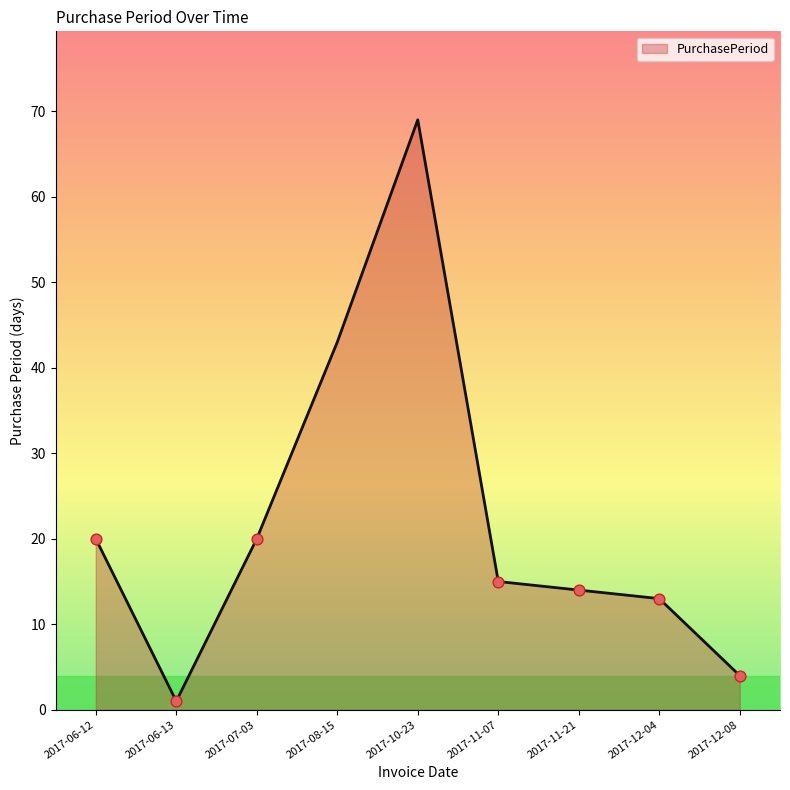

What is the ratio of the value at 2017-11-21 to the value at 2017-08-15?

0.3